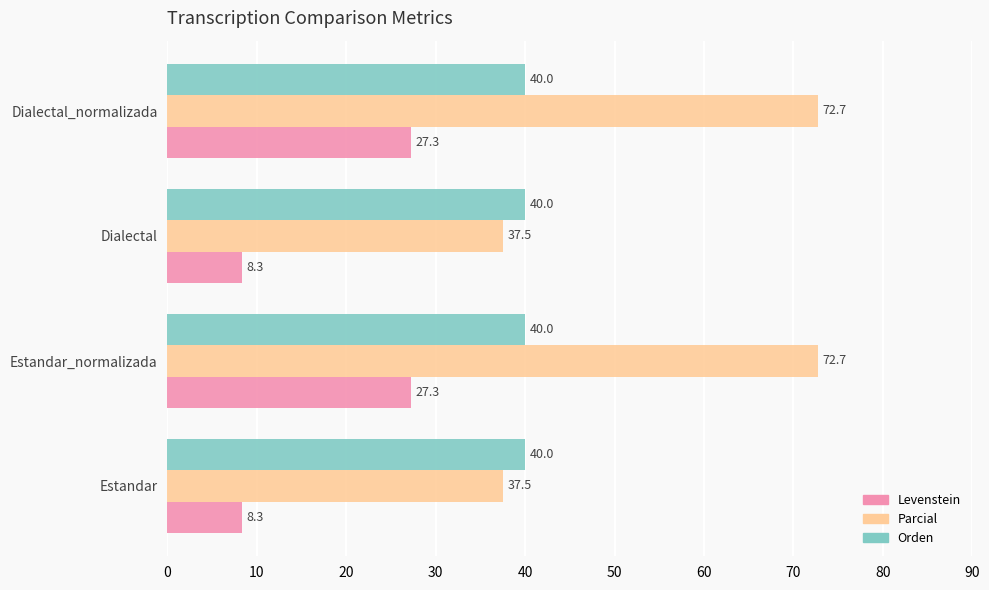

The value of Parcial at Dialectal_normalizada is 124.9. True or false?

False